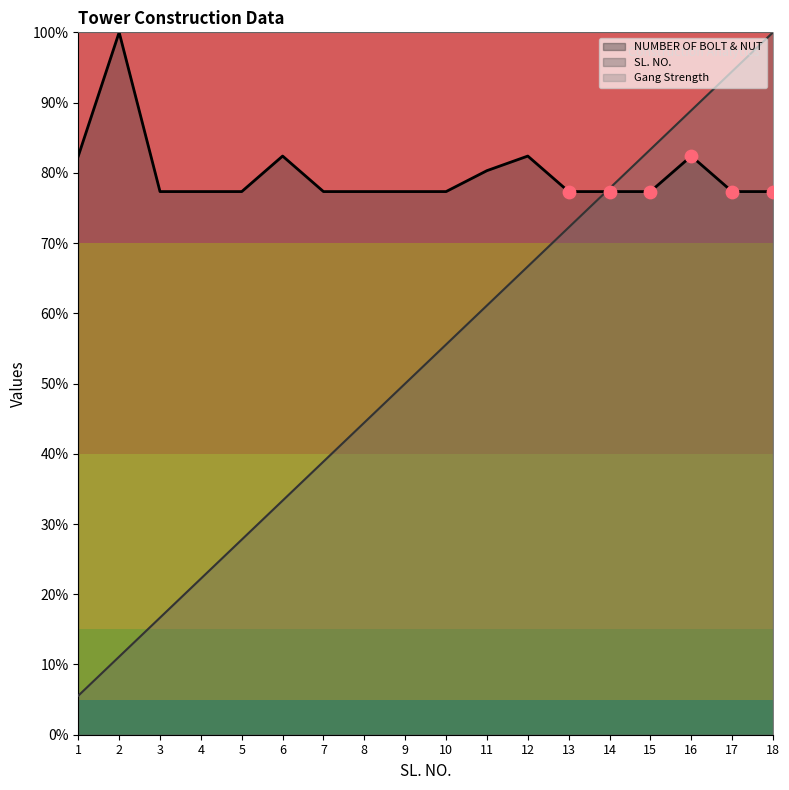

At which category is the sum across all series the highest?

18